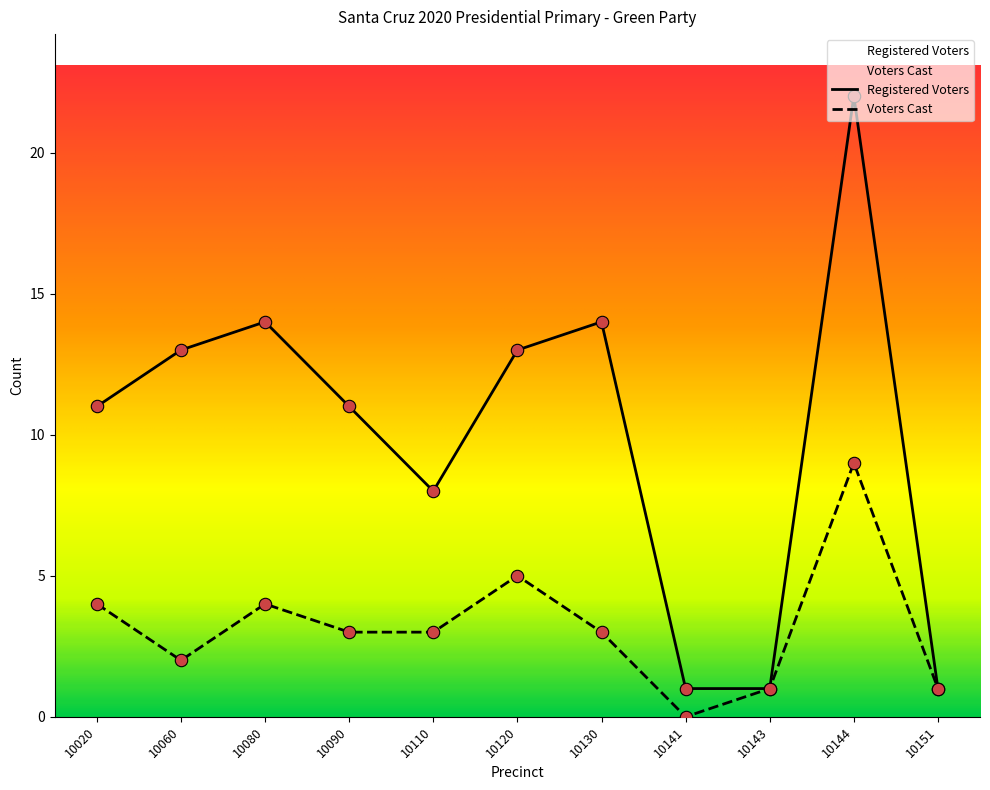

Which series has the widest spread of Y values?

Registered Voters